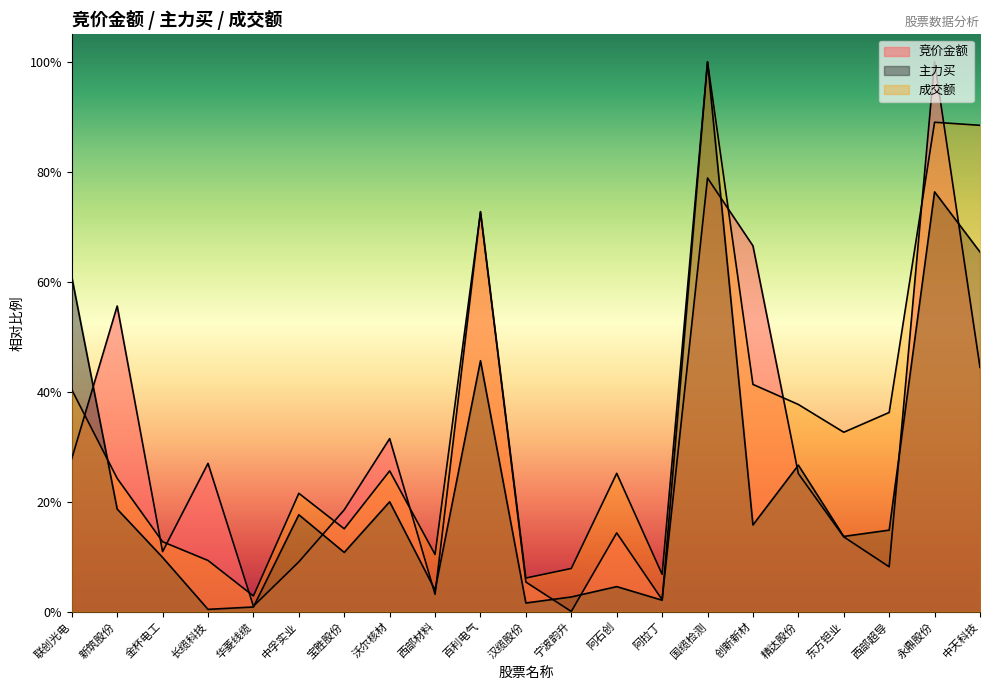

The value of 成交额 at 长缆科技 is 0.0. True or false?

False